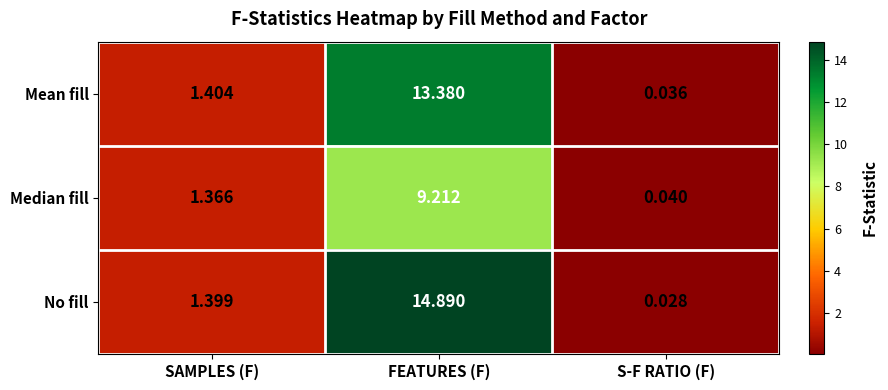

Which series changed the most between SAMPLES (F) and S-F RATIO (F)?

No fill